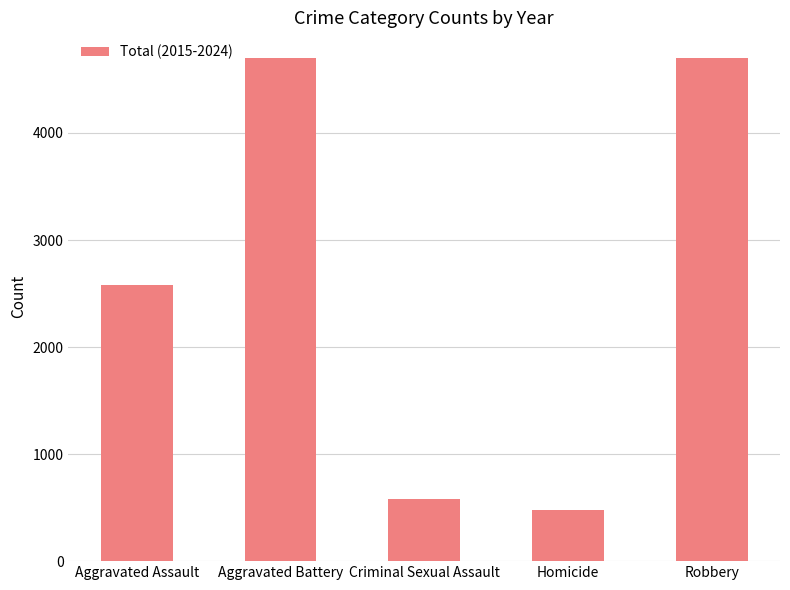

The value at Robbery is 4705. True or false?

True